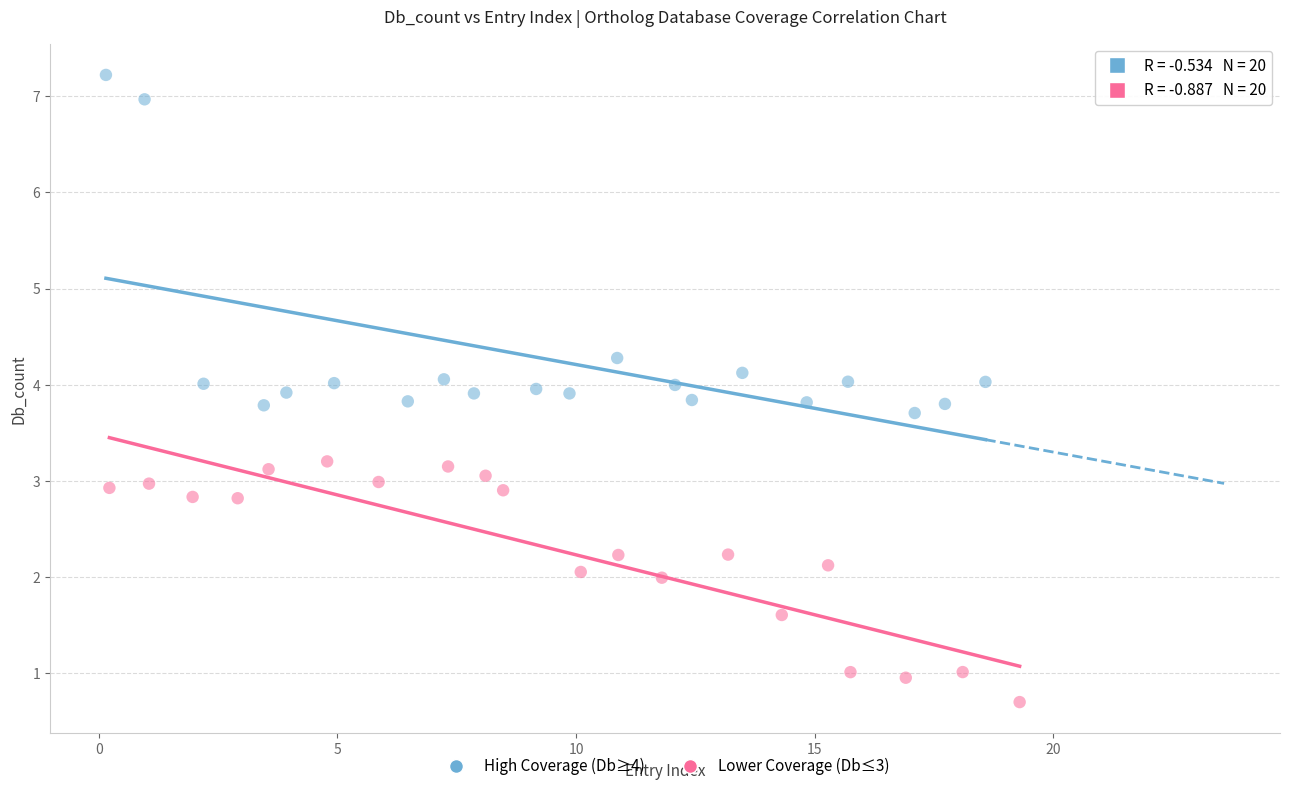

Which series has the largest Y range (max minus min)?

High Coverage (Db≥4)